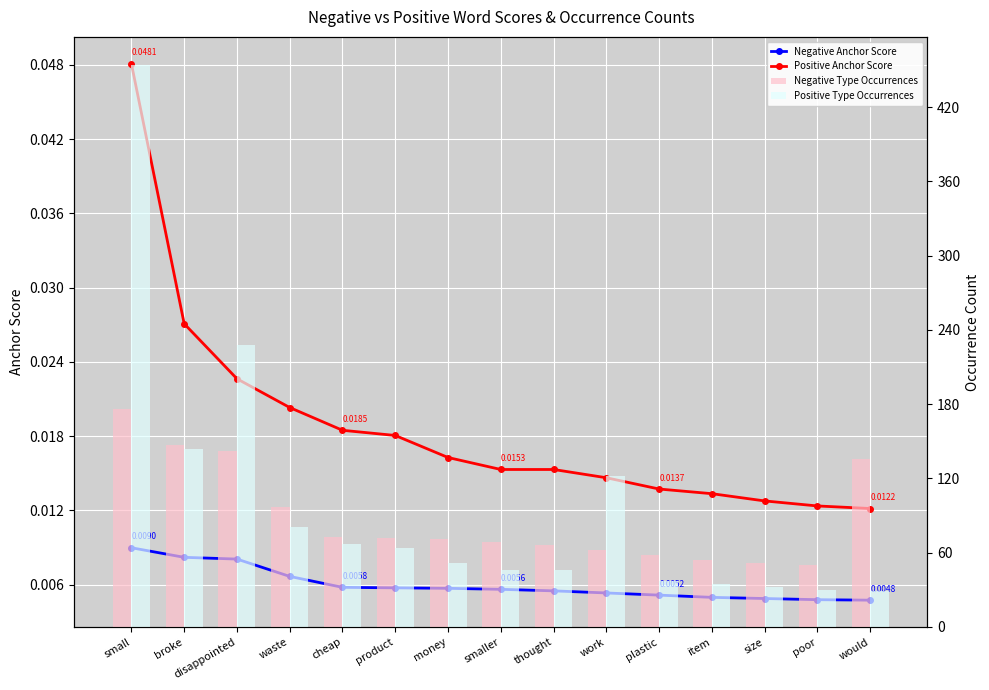

Does the chart contain stacked bars?

No